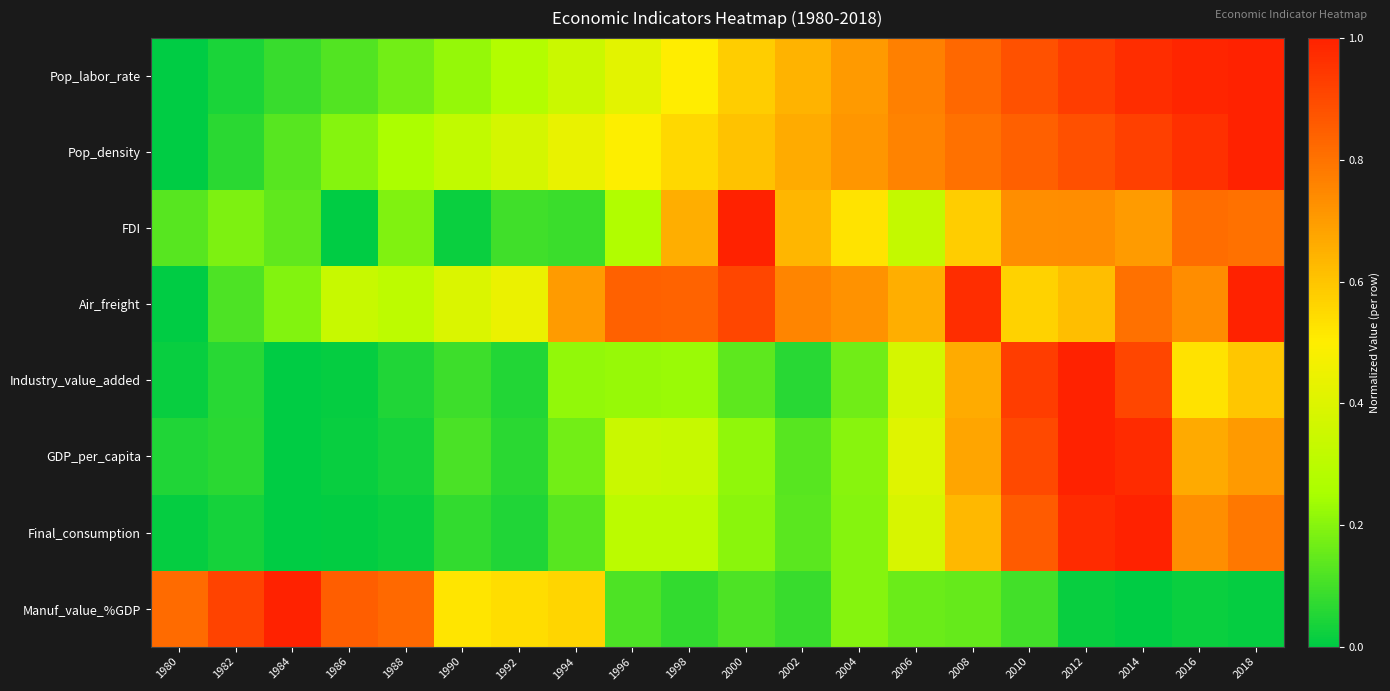

Which has a higher value, 1982 or 1980?

1982